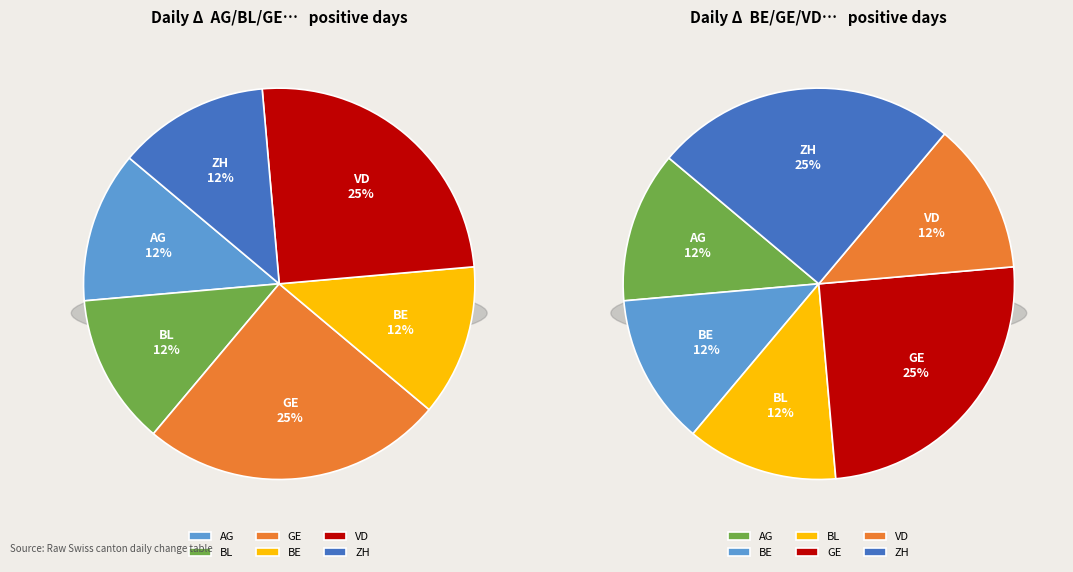

What is the smallest slice in the pie chart?

AG